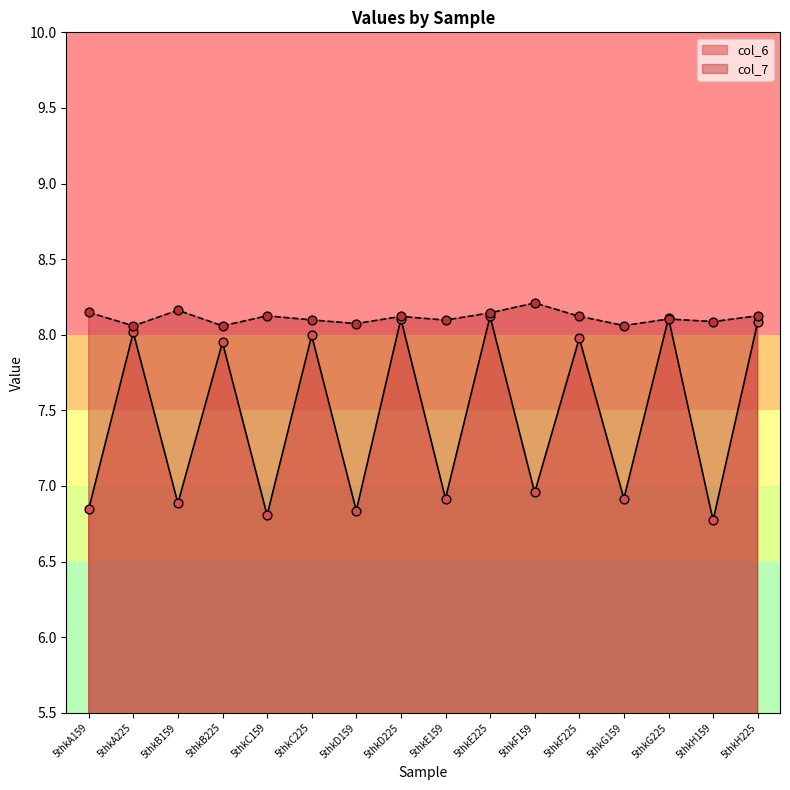

At which category is the sum across all series the highest?

5thkE225